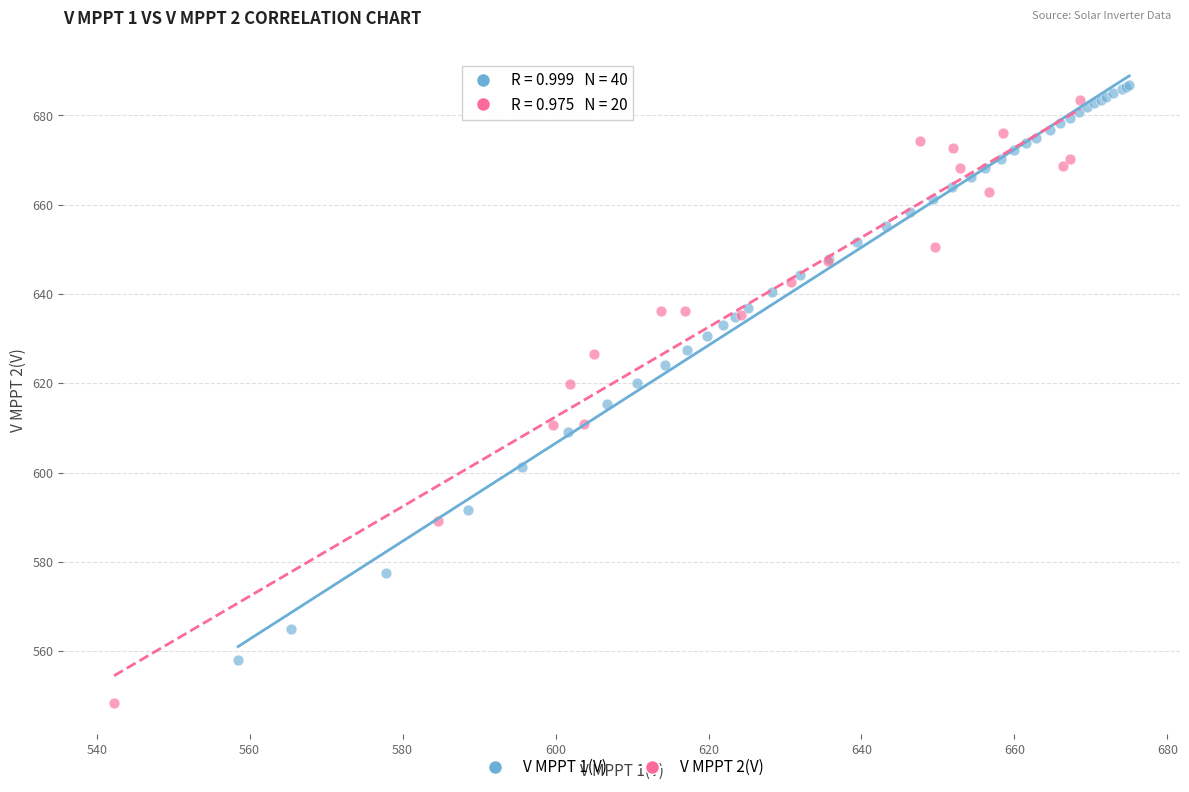

Which series contains the lowest Y value?

V MPPT 2(V)